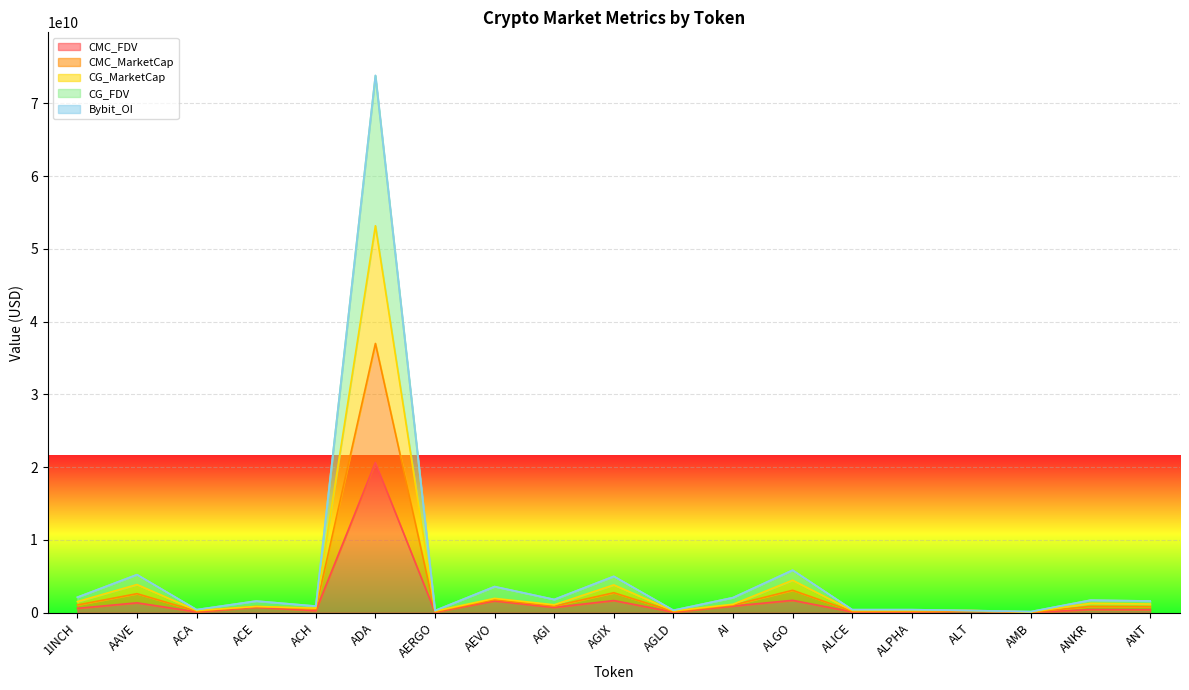

At which category is the sum across all series the highest?

ADA